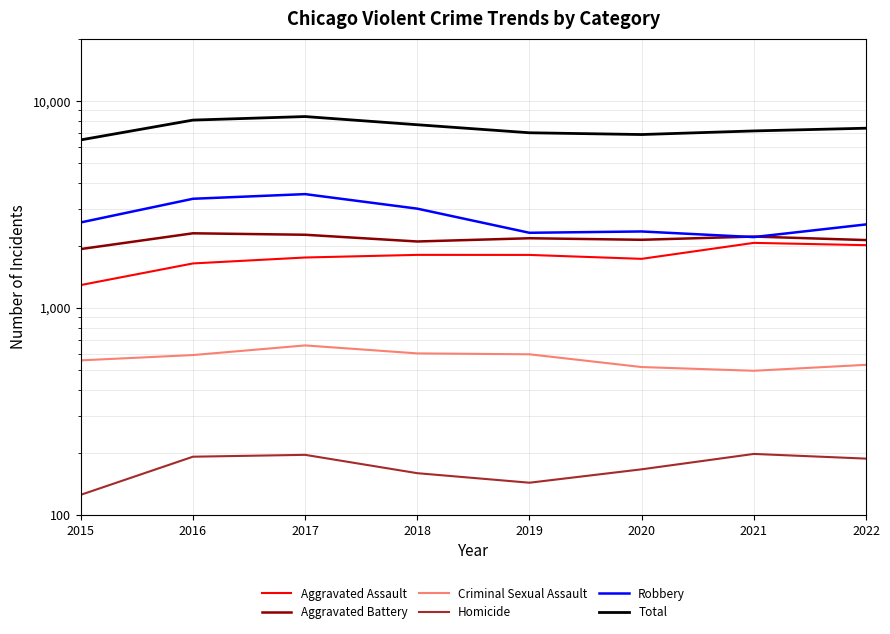

What is the approximate value of Criminal Sexual Assault at 2021, to the nearest 10?

500